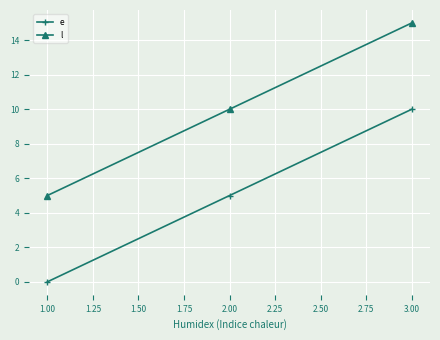

Reading left to right, what are all the values shown in this chart?

e: 0	5	10
l: 5	10	15